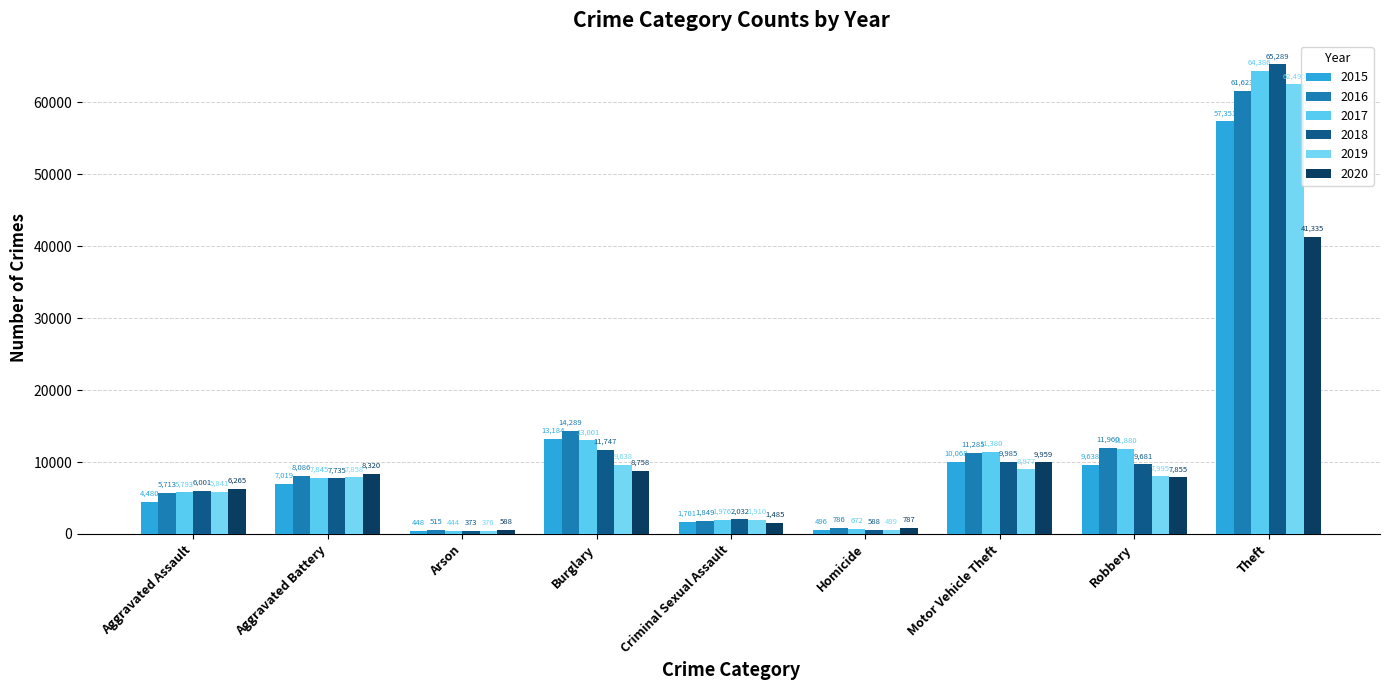

At Motor Vehicle Theft, list the series in order from largest to smallest.

2017, 2016, 2015, 2018, 2020, 2019